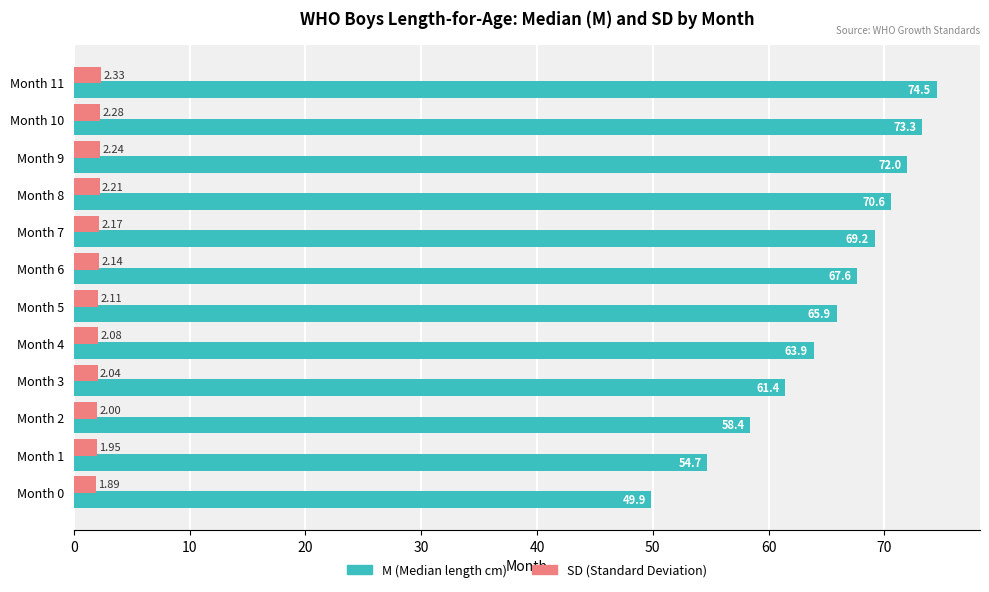

At which category is the sum across all series the highest?

Month 11